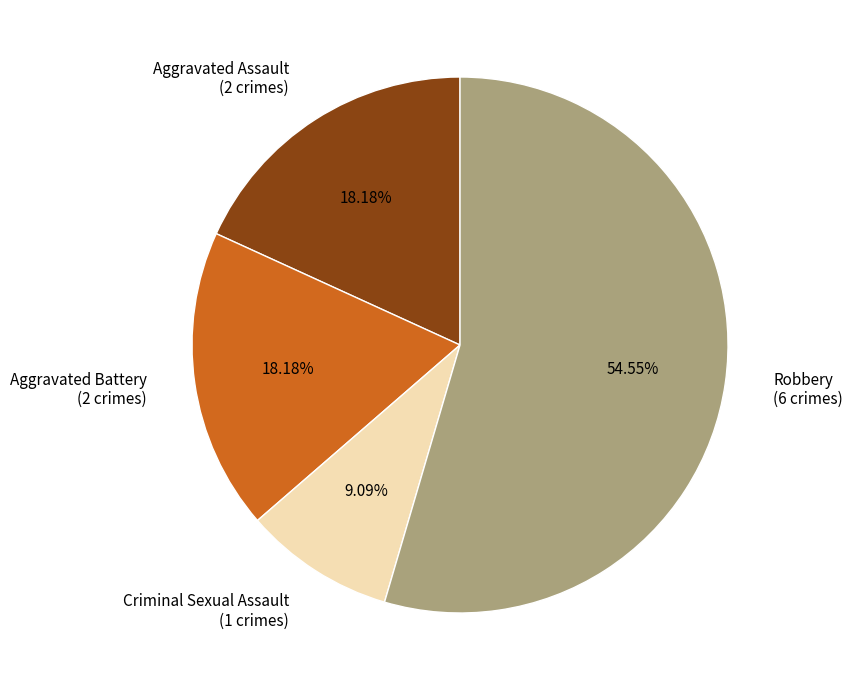

What percentage is NOT represented by Criminal Sexual Assault?

90.9%